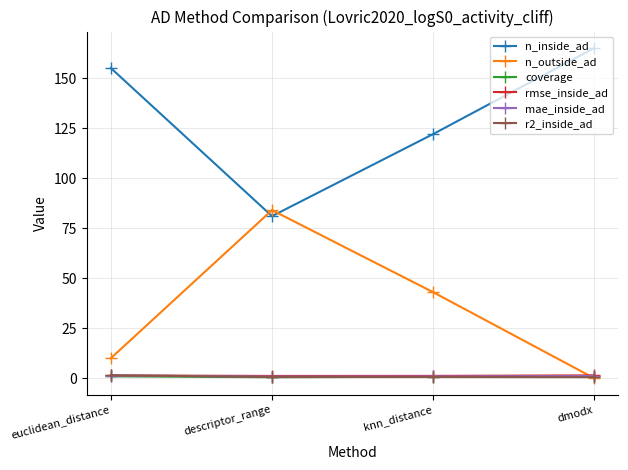

How many interior local valleys does the rmse_inside_ad series have?

1